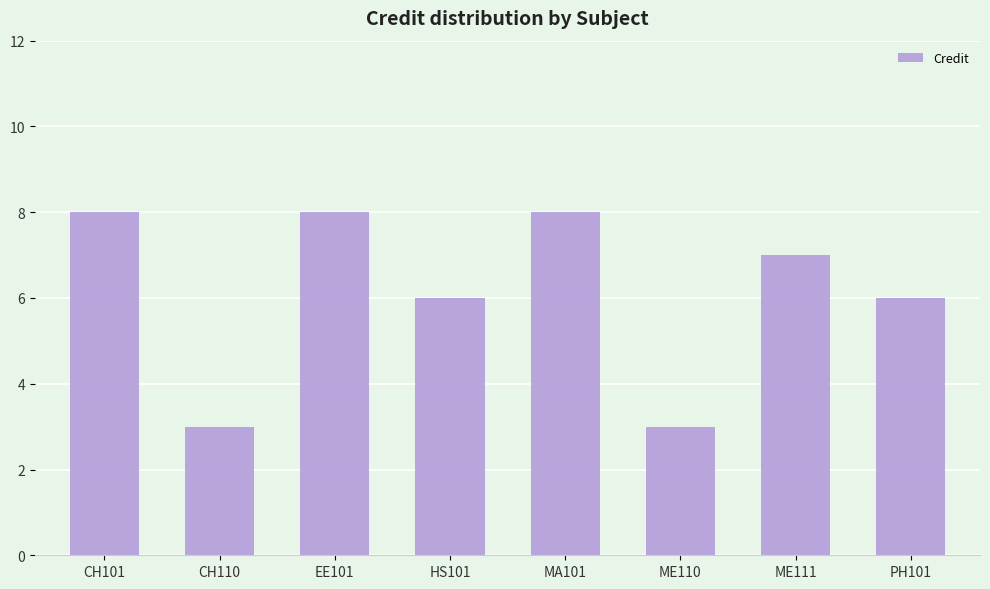

What is the maximum value shown in the chart?

8